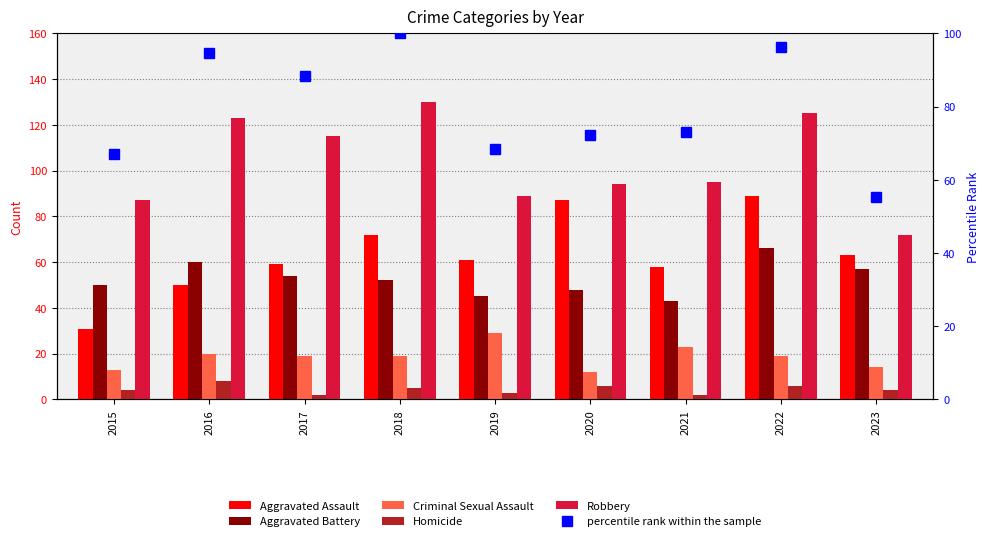

List the labels in order of Aggravated Battery value, smallest first.

2021, 2019, 2020, 2015, 2018, 2017, 2023, 2016, 2022